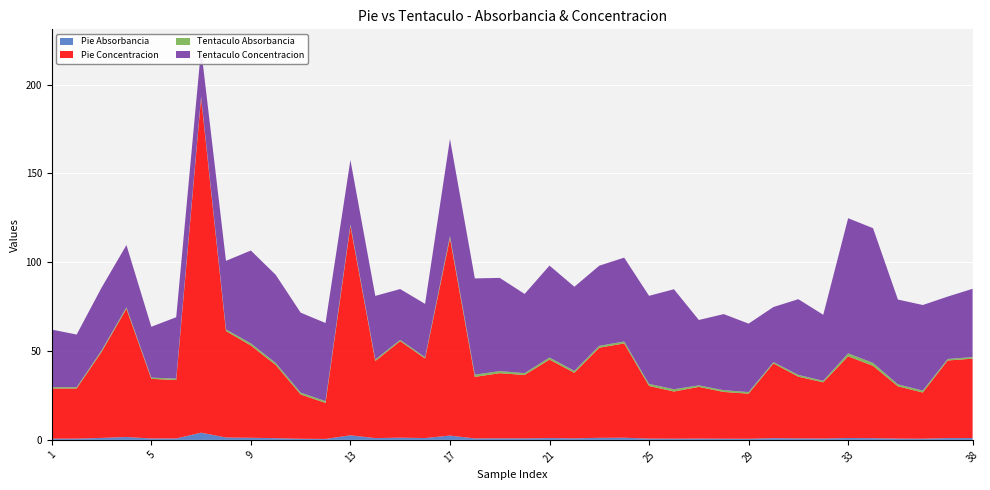

Reading left to right, what are all the values shown in this chart?

Pie Absorbancia: 0.7	0.7	1.1	1.6	0.8	0.8	4.0	1.4	1.2	1.0	0.6	0.5	2.6	1.0	1.2	1.0	2.4	0.8	0.9	0.8	1.0	0.9	1.2	1.2	0.7	0.7	0.7	0.6	0.6	1.0	0.8	0.8	1.1	0.9	0.7	0.6	1.0	1.0
Pie Concentracion: 28.2	28.2	48.4	72.2	33.5	32.9	188.6	59.9	51.9	41.2	25.0	20.3	117.8	43.4	54.4	44.8	111.1	34.6	36.7	35.7	44.1	36.9	50.7	53.1	29.6	26.6	29.1	26.3	25.4	42.0	34.8	31.6	46.0	40.7	29.4	26.0	43.7	44.7
Tentaculo Absorbancia: 0.8	0.7	0.8	0.8	0.7	0.8	0.7	0.9	1.2	1.1	1.0	1.0	0.9	0.8	0.7	0.7	1.2	1.2	1.2	1.0	1.2	1.1	1.0	1.1	1.1	1.3	0.9	1.0	0.9	0.7	1.0	0.9	1.7	1.7	1.1	1.1	0.8	0.9
Tentaculo Concentracion: 32.4	29.6	35.3	35.0	28.6	34.5	26.8	38.6	52.3	49.6	45.0	44.0	36.3	35.8	28.6	30.0	54.7	54.2	52.5	44.6	51.8	47.4	45.1	47.2	49.6	56.3	36.8	42.8	38.5	31.0	42.6	37.1	76.0	75.8	47.7	48.2	35.1	38.4